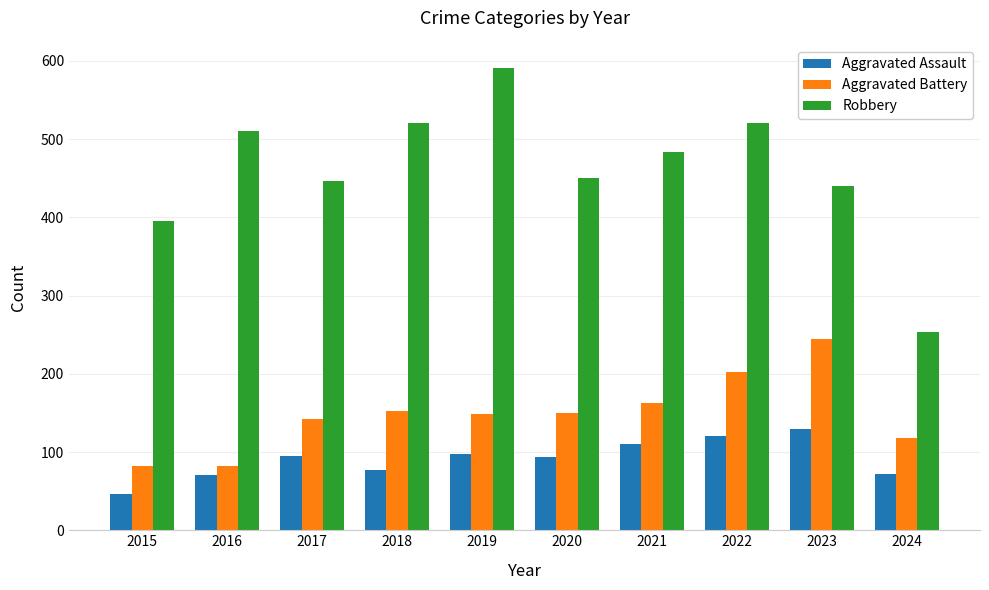

Rank the series at 2018 from highest to lowest value.

Robbery, Aggravated Battery, Aggravated Assault